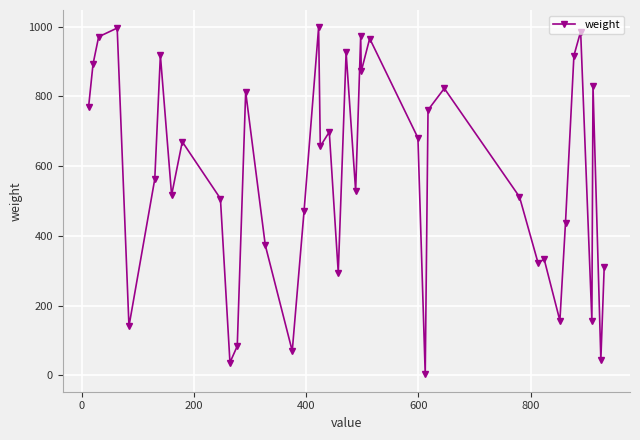

What is the greatest value displayed?

998